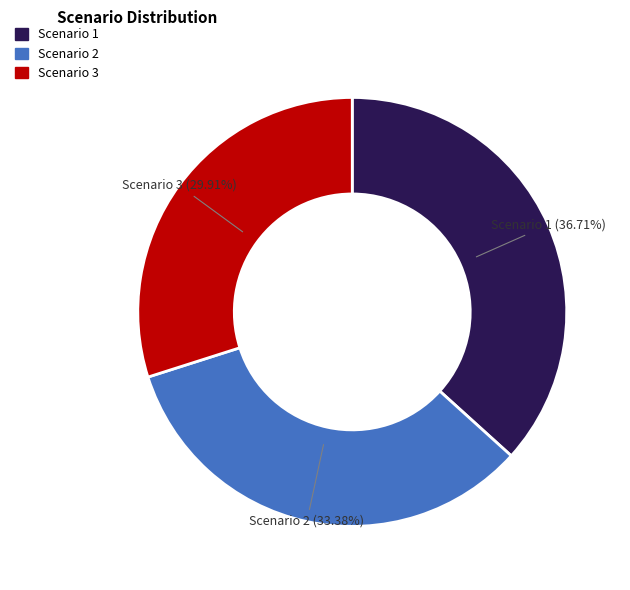

Which slice is the largest?

Scenario 1